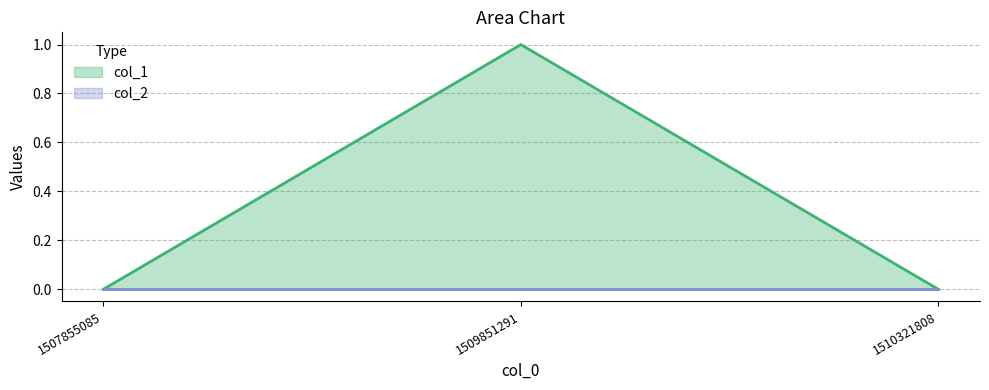

Does the chart display data point markers on the line(s)?

No